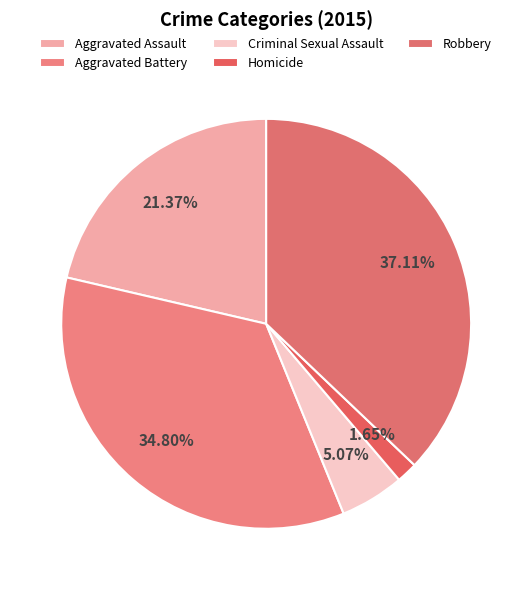

What portion of the pie excludes Aggravated Battery?

65.2%